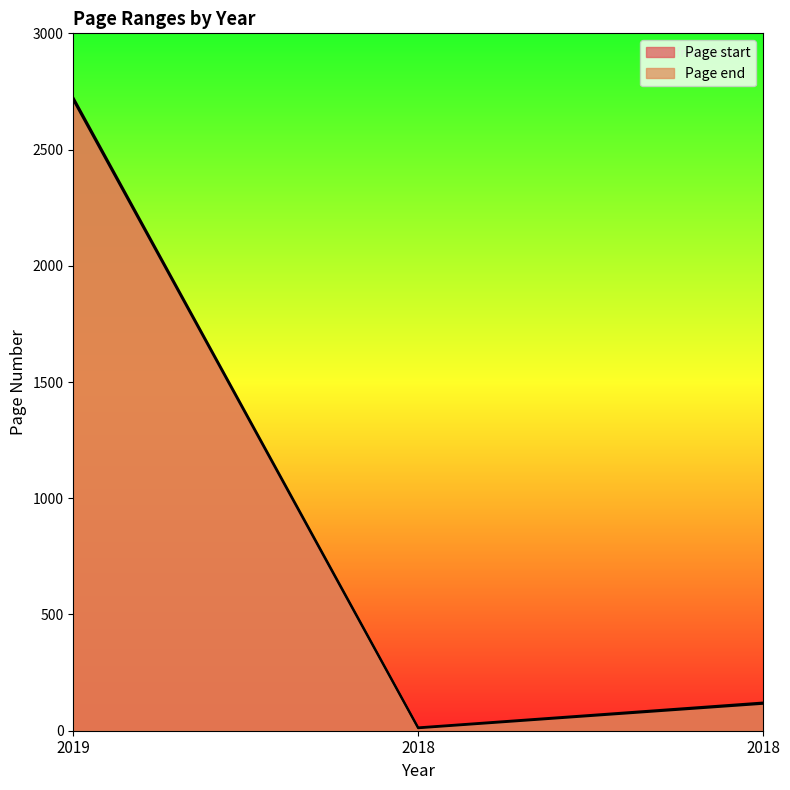

Reading left to right, what are all the values shown in this chart?

Page start: 2019=2713	2018=11	2018=116
Page end: 2019=2724	2018=14	2018=121